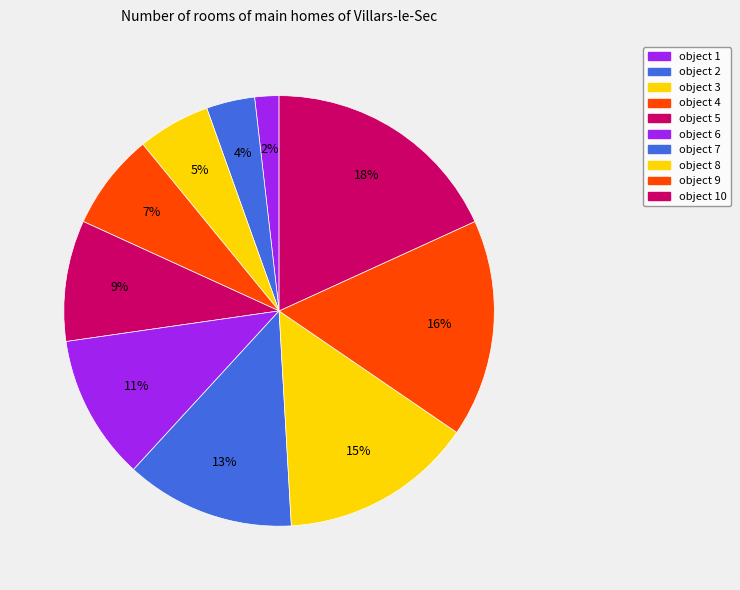

Is there a majority slice in this chart?

No